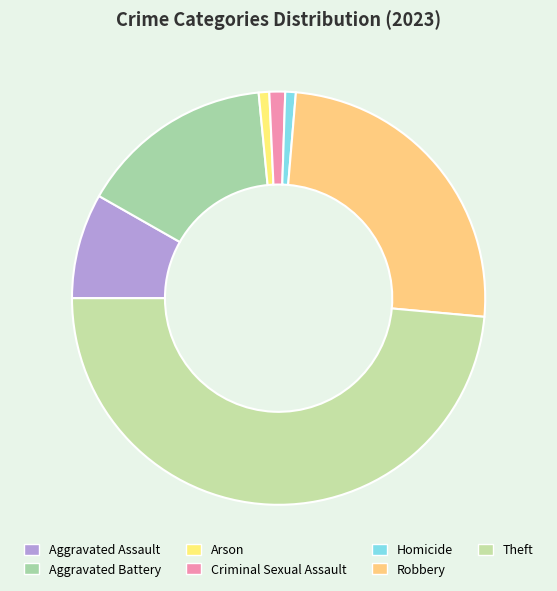

What is the largest slice in the pie chart?

Theft